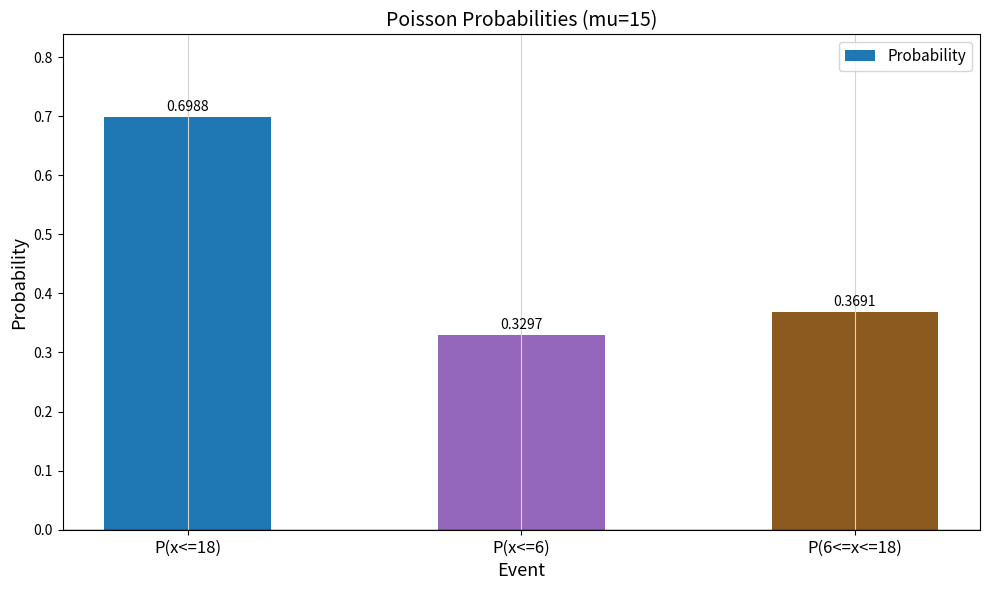

What position from the left is P(6<=x<=18)?

3